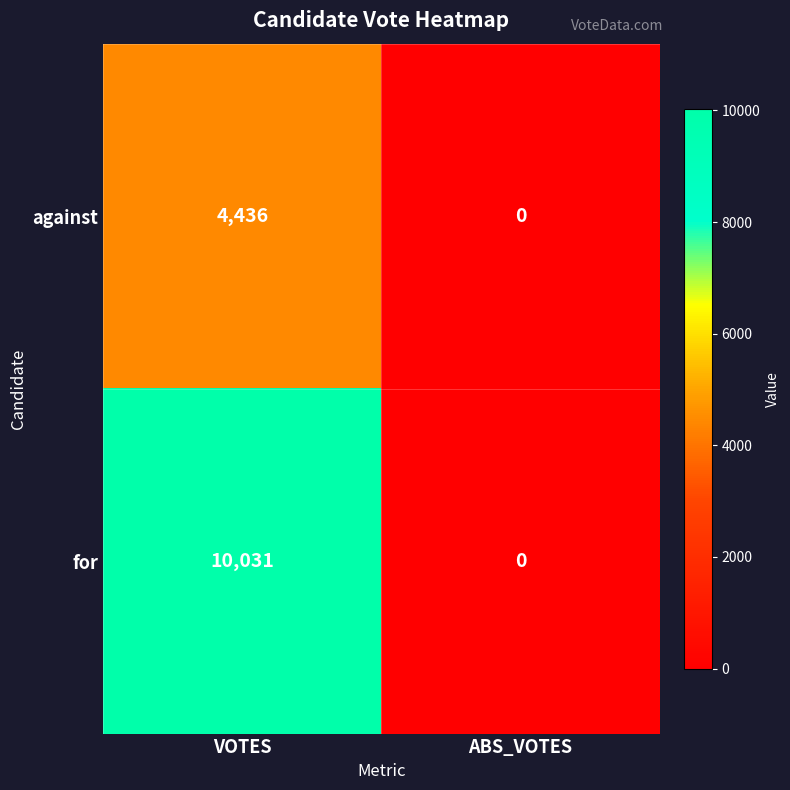

Which series has the widest spread of values?

for